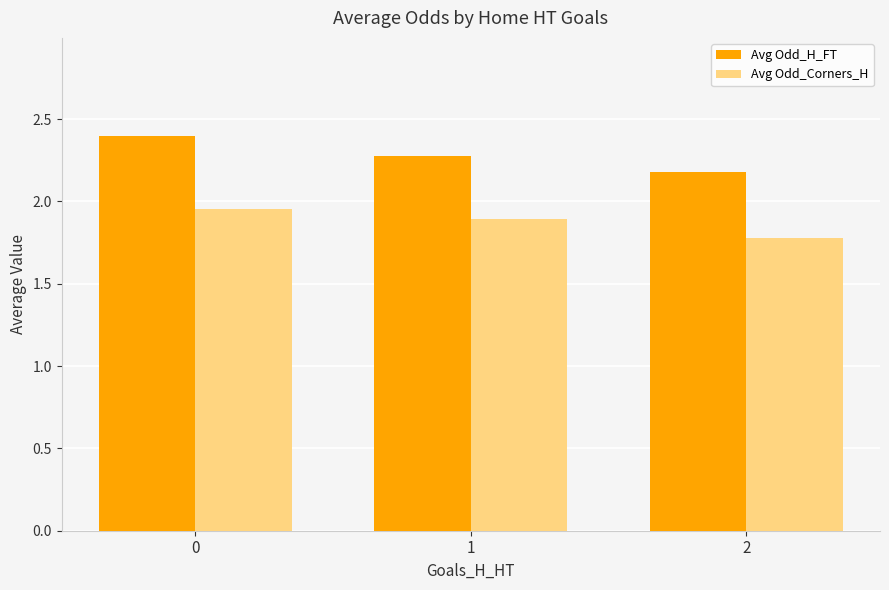

At how many categories does at least one series exceed 2?

3